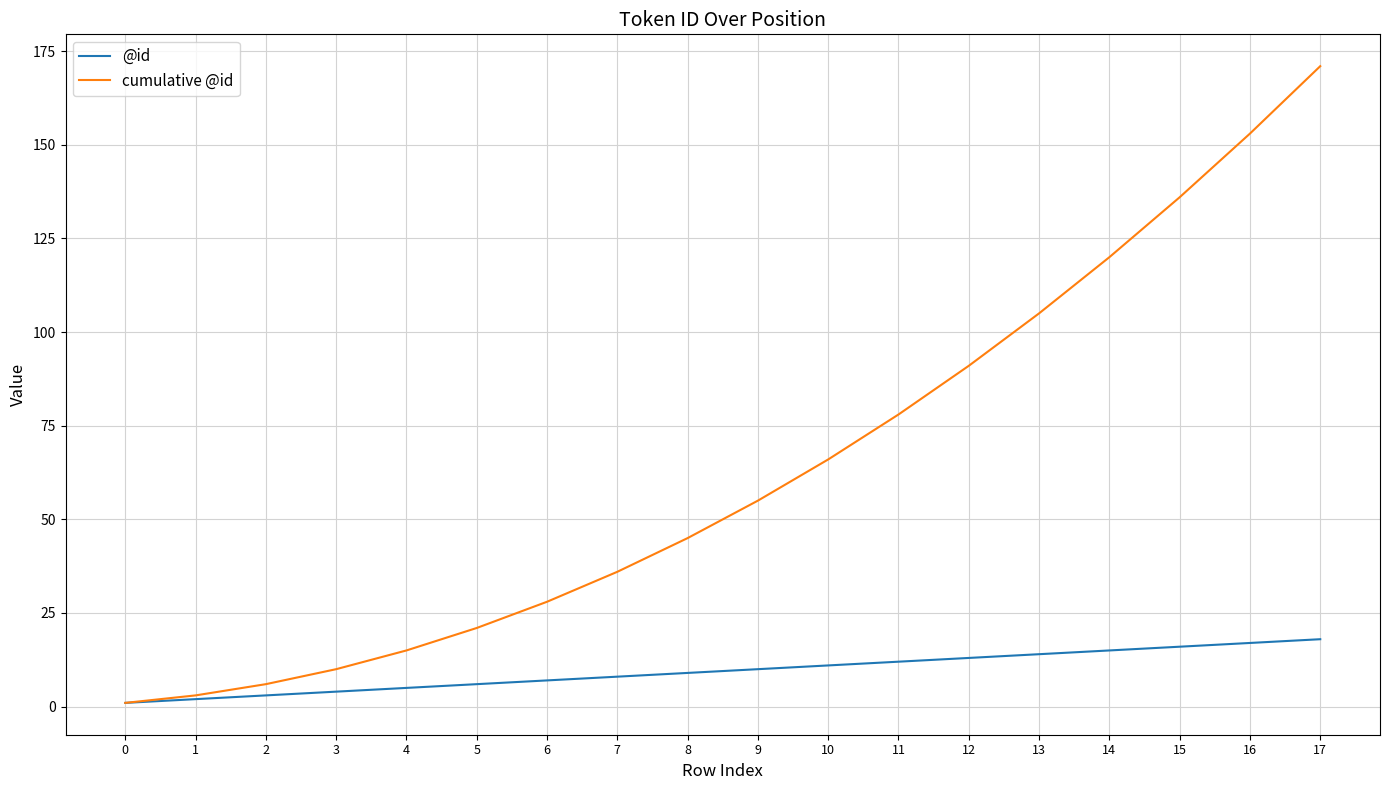

What is the maximum value for cumulative @id?

171